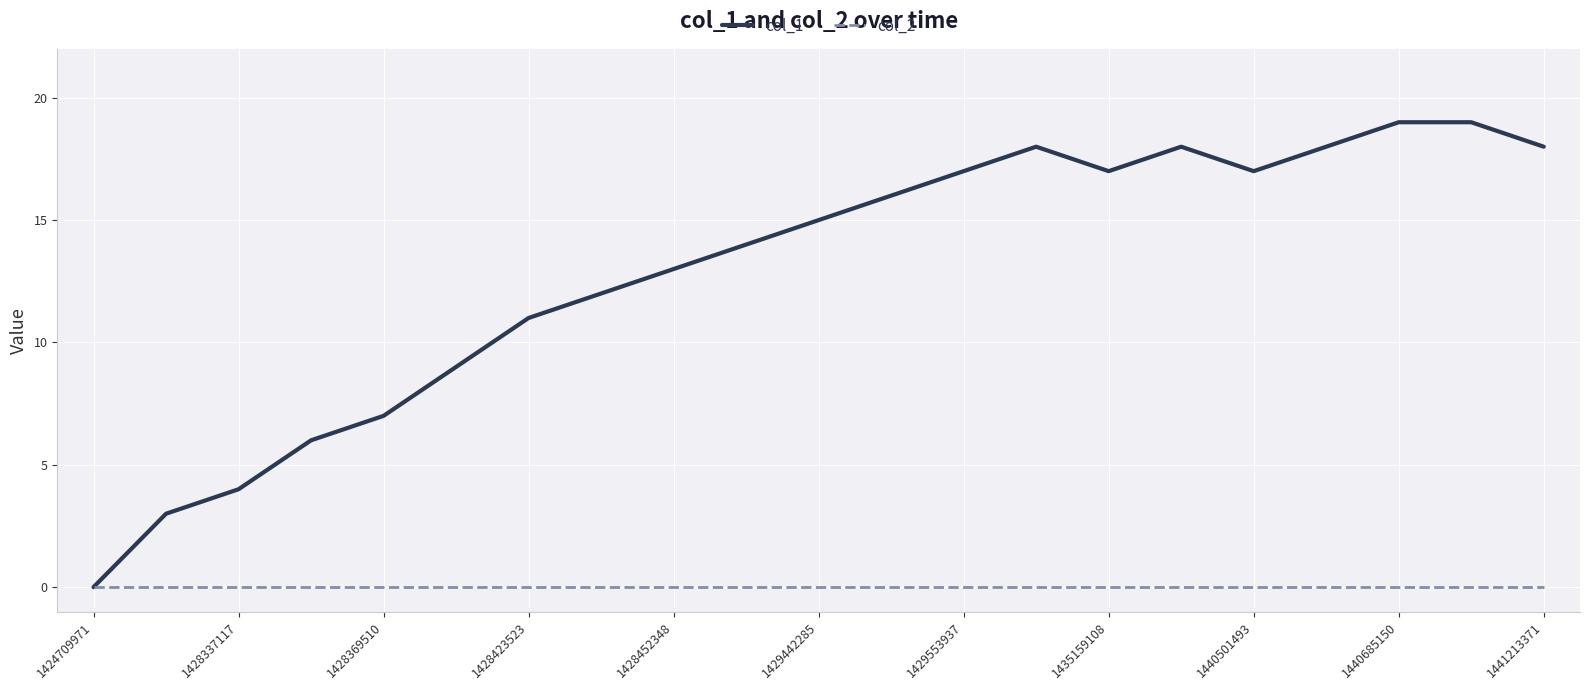

Which series has the largest range (max minus min)?

col_1